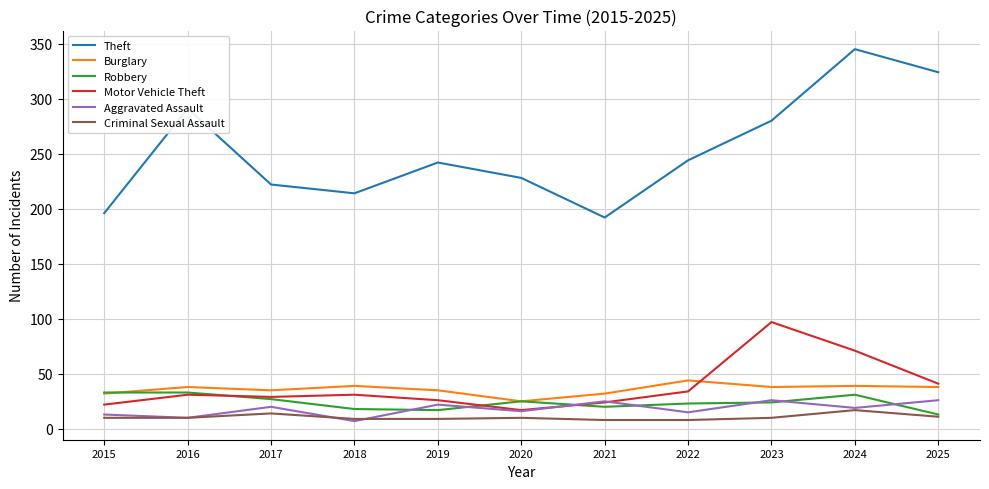

True or false: Robbery and Theft cross at least once.

False